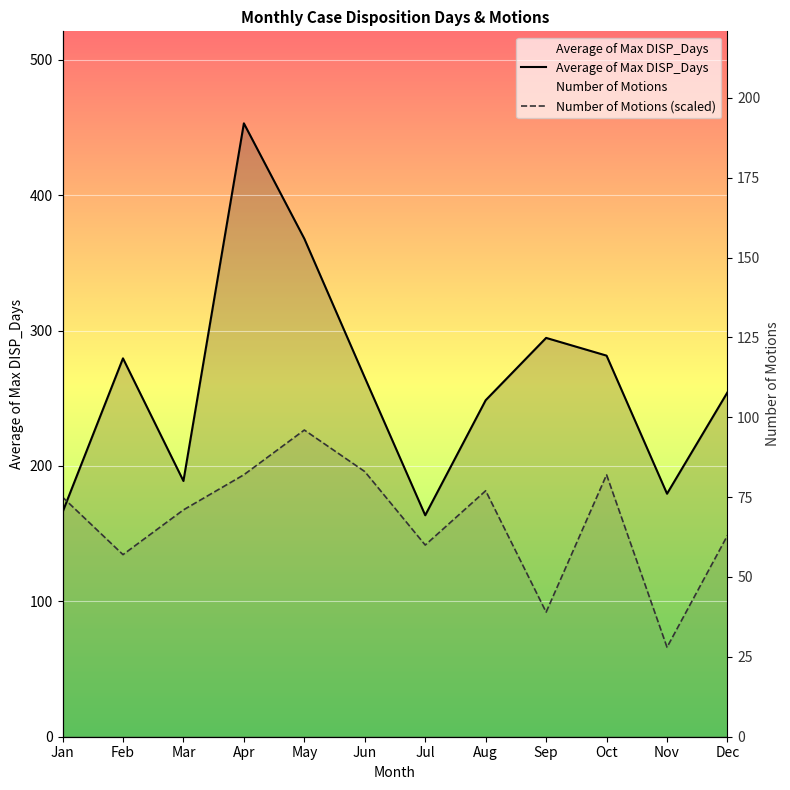

What is the minimum value shown in the chart?

66.1